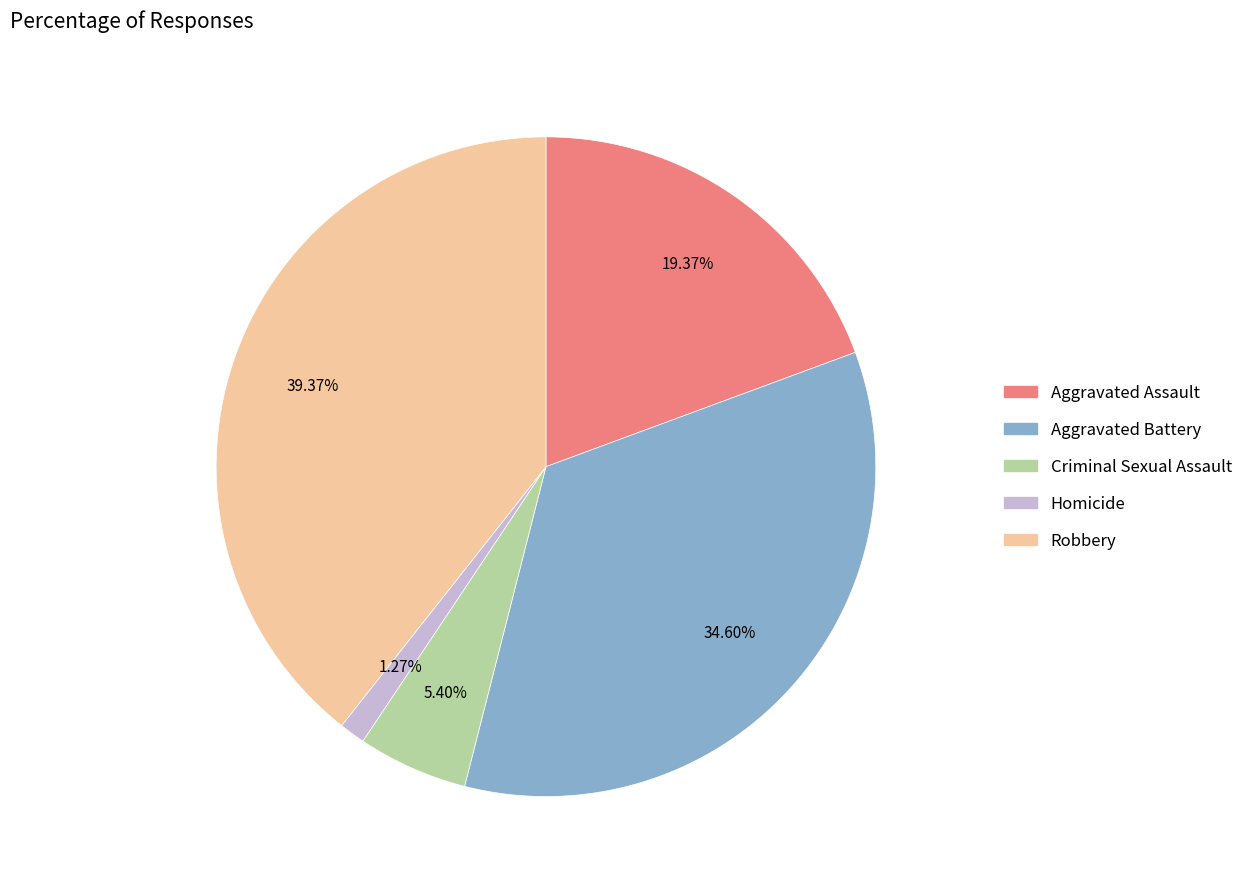

To the nearest percent, what is the combined percentage of Criminal Sexual Assault and Aggravated Assault?

25%